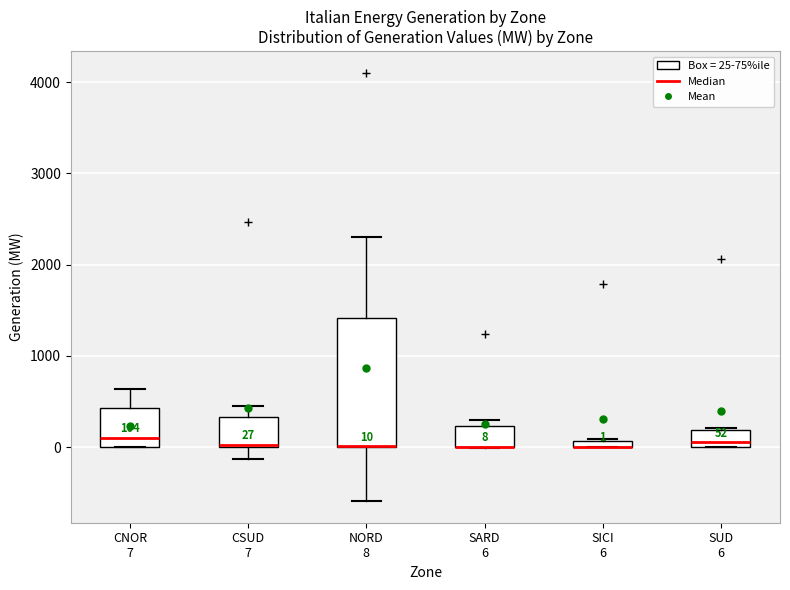

Which box is the tallest, from its lower edge to its upper edge?

NORD 8